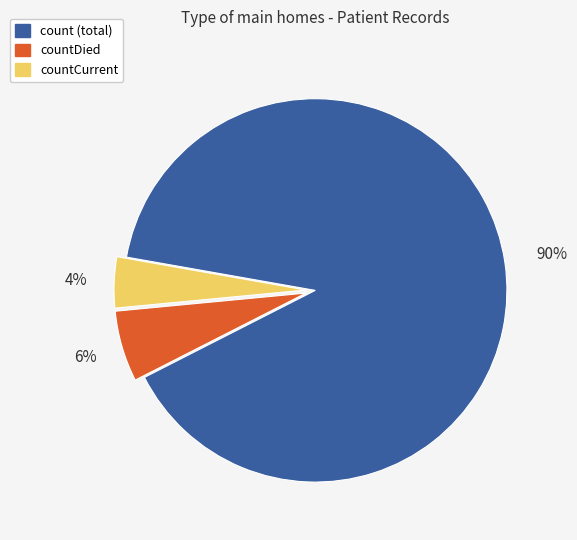

Rank the categories by value from highest to lowest.

count (total), countDied, countCurrent